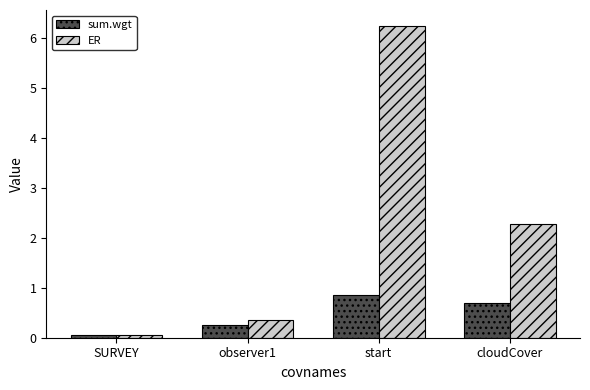

At which category is the sum across all series the highest?

start